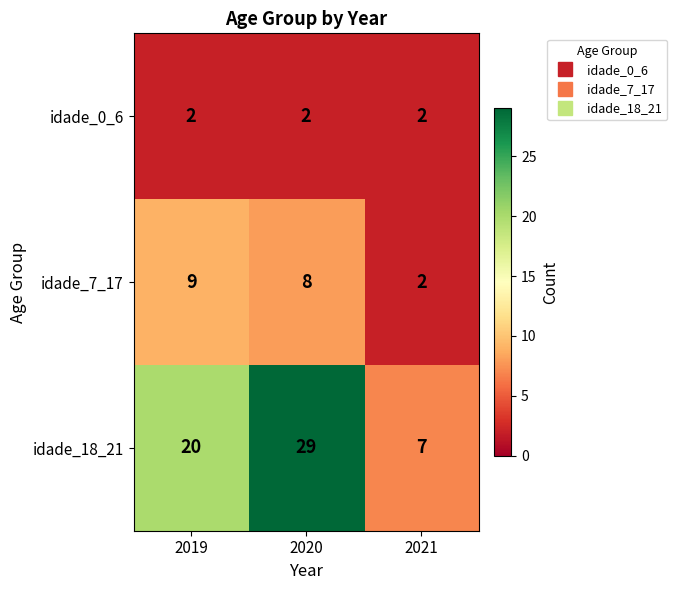

At how many categories does at least one series exceed 22?

1